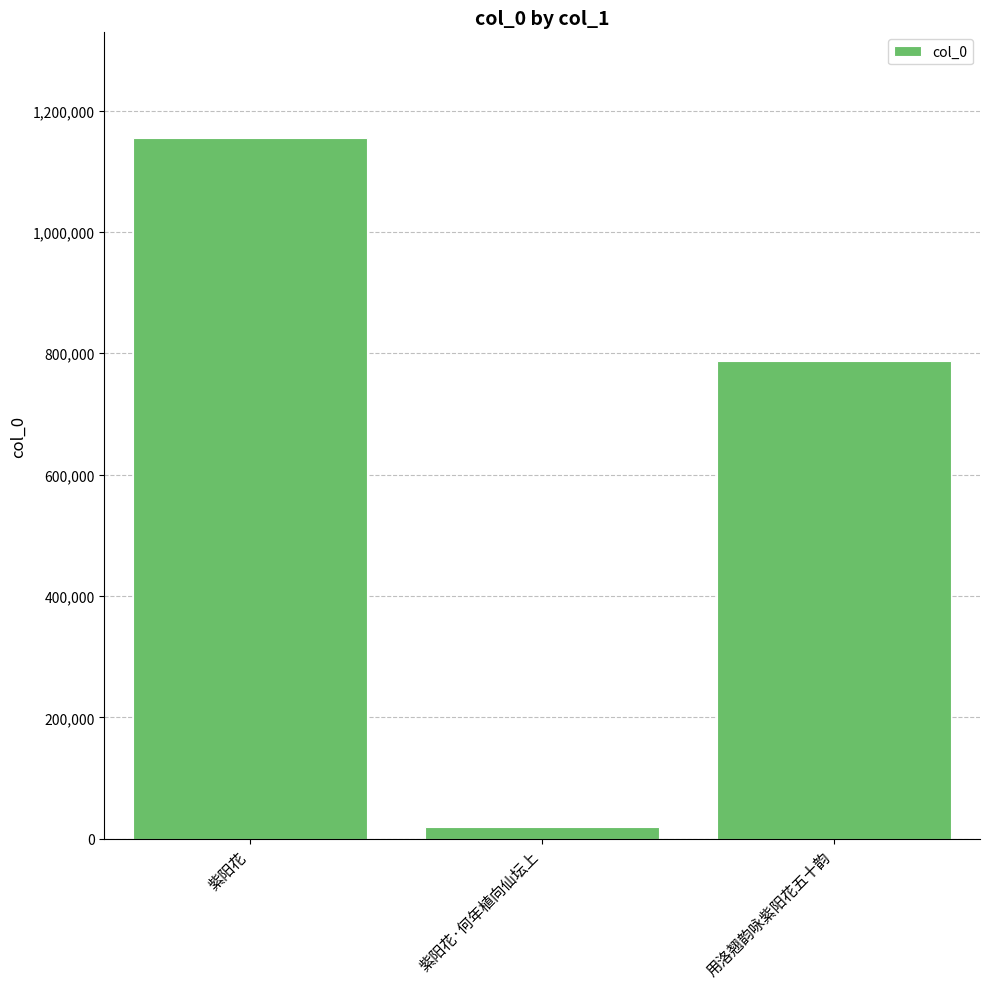

At which label is the value closest to 587082?

用洛翘韵咏紫阳花五十韵